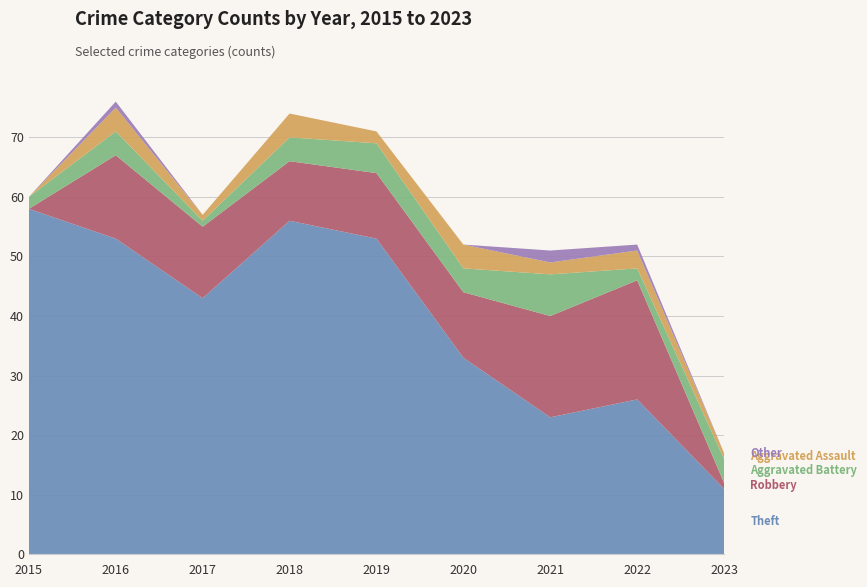

Reading right to left, extract all data points from this chart.

Theft: 11	26	23	33	53	56	43	53	58
Robbery: 1	20	17	11	11	10	12	14	0
Aggravated Battery: 4	2	7	4	5	4	1	4	2
Aggravated Assault: 1	3	2	4	2	4	1	4	0
Other: 0	1	2	0	0	0	0	1	0